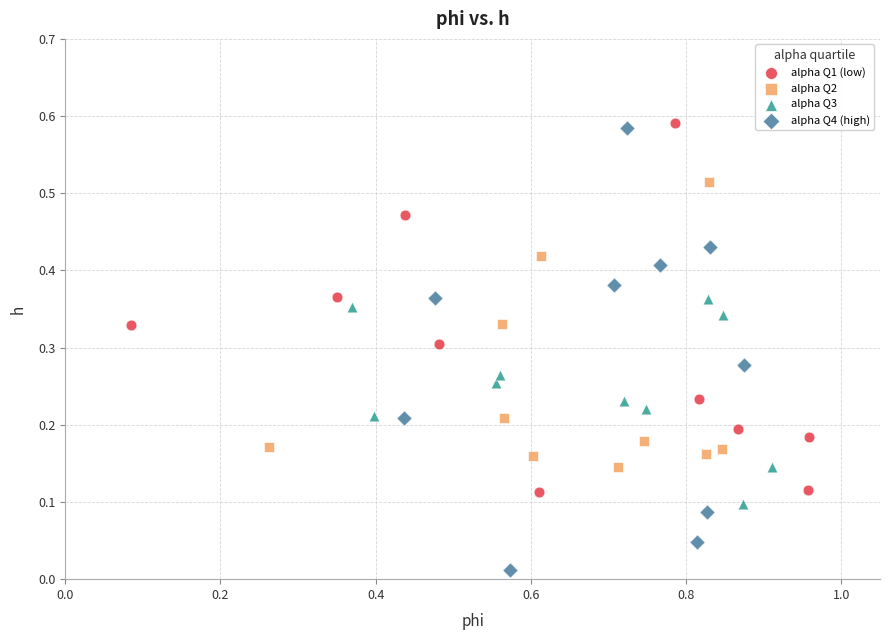

Which series has the widest spread of Y values?

alpha Q4 (high)